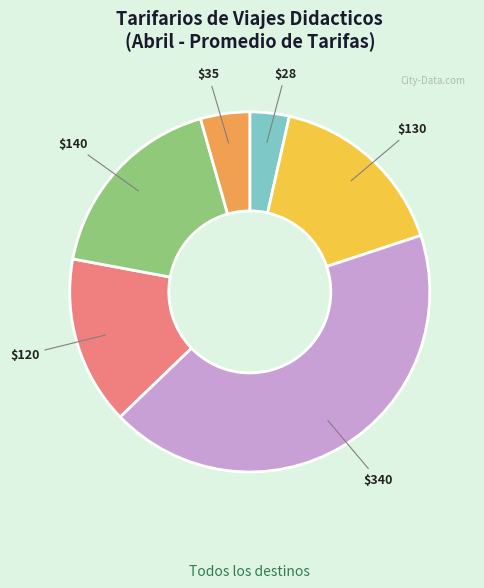

How many segments does this pie chart have?

6